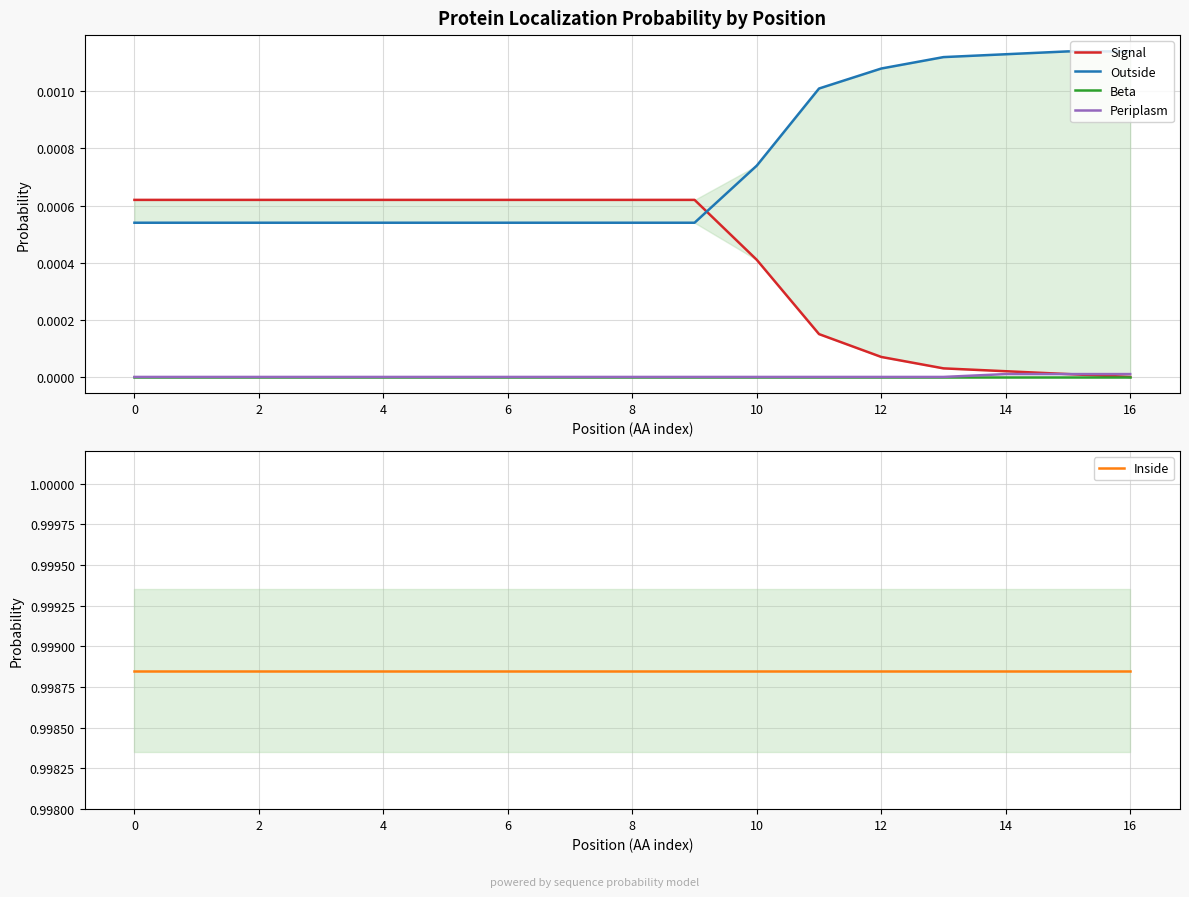

The value of Periplasm at 12 is 0.0. True or false?

True